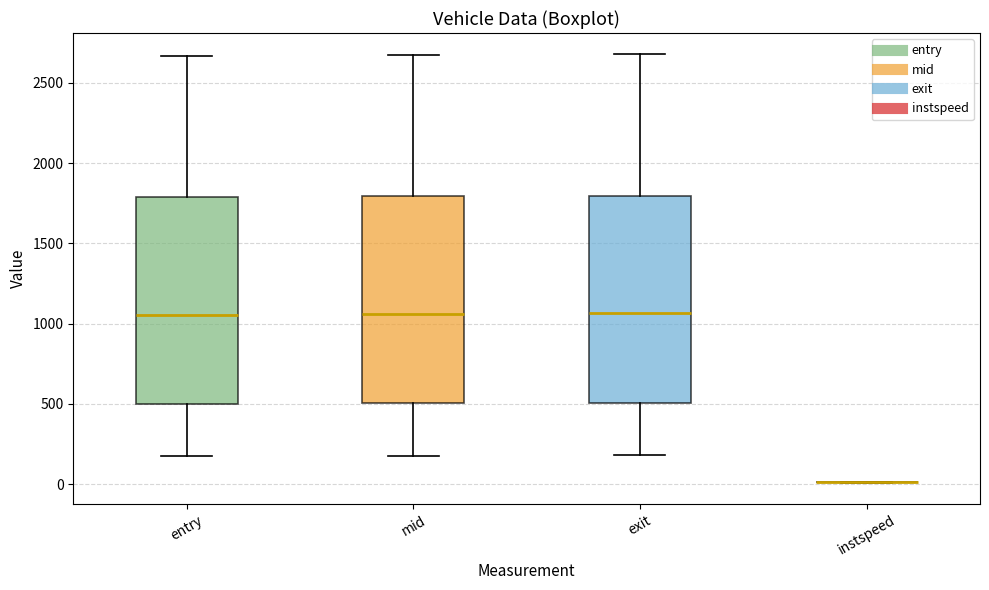

Reading left to right, read every box against the y-axis: the position of its median line, the range the box covers, and the ends of its whiskers. The values are not printed on the chart, so give them approximately, as read against the axis.

entry: median 1050, box 500 to 1800, whiskers 150 to 2650
mid: median 1050, box 500 to 1800, whiskers 200 to 2650
exit: median 1050, box 500 to 1800, whiskers 200 to 2700
instspeed: box collapsed to a line at 0, whiskers 0 to 0